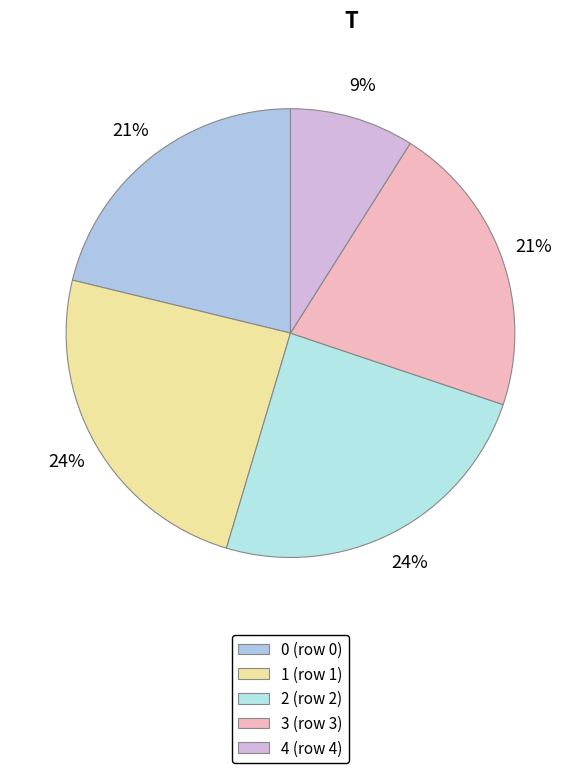

Rank the categories by value from lowest to highest.

4, 0, 3, 1, 2